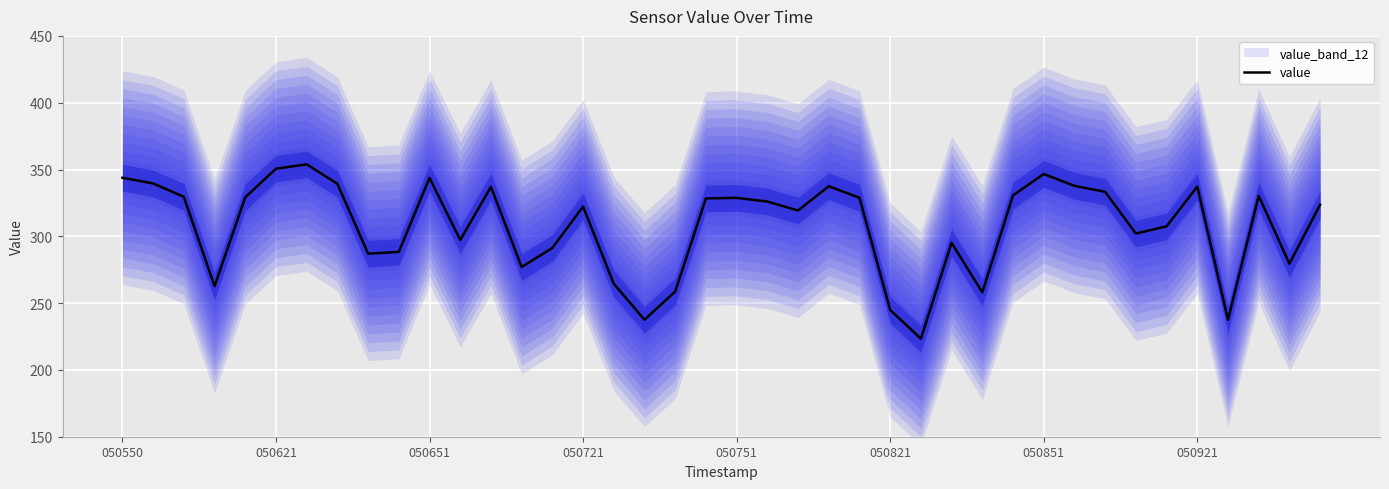

Is it true that the value at 050651 is 471.4?

False